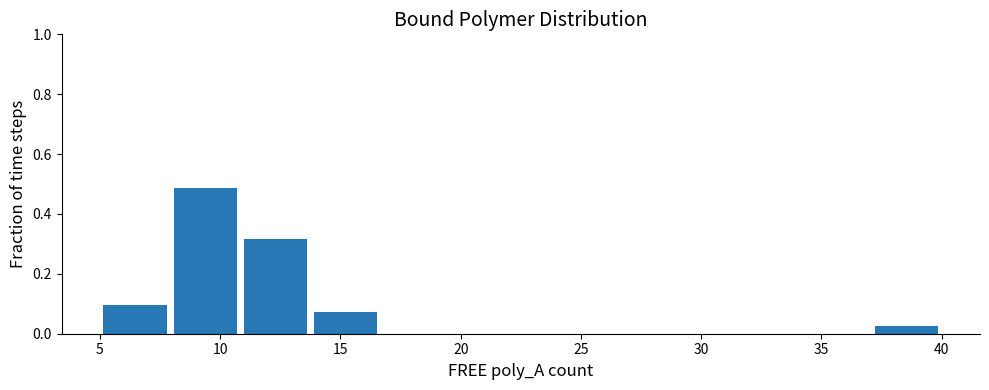

Reading left to right, list every bar in this chart as the range it spans on the x-axis followed by its height. Neither the bar edges nor the heights are printed on the chart, so give them approximately, as read against the axes.

5.0 to 8.0: 0.10
8.0 to 11.0: 0.48
11.0 to 14.0: 0.32
14.0 to 16.5: 0.08
16.5 to 19.5: 0
19.5 to 22.5: 0
22.5 to 25.5: 0
25.5 to 28.5: 0
28.5 to 31.5: 0
31.5 to 34.0: 0
34.0 to 37.0: 0
37.0 to 40.0: 0.02